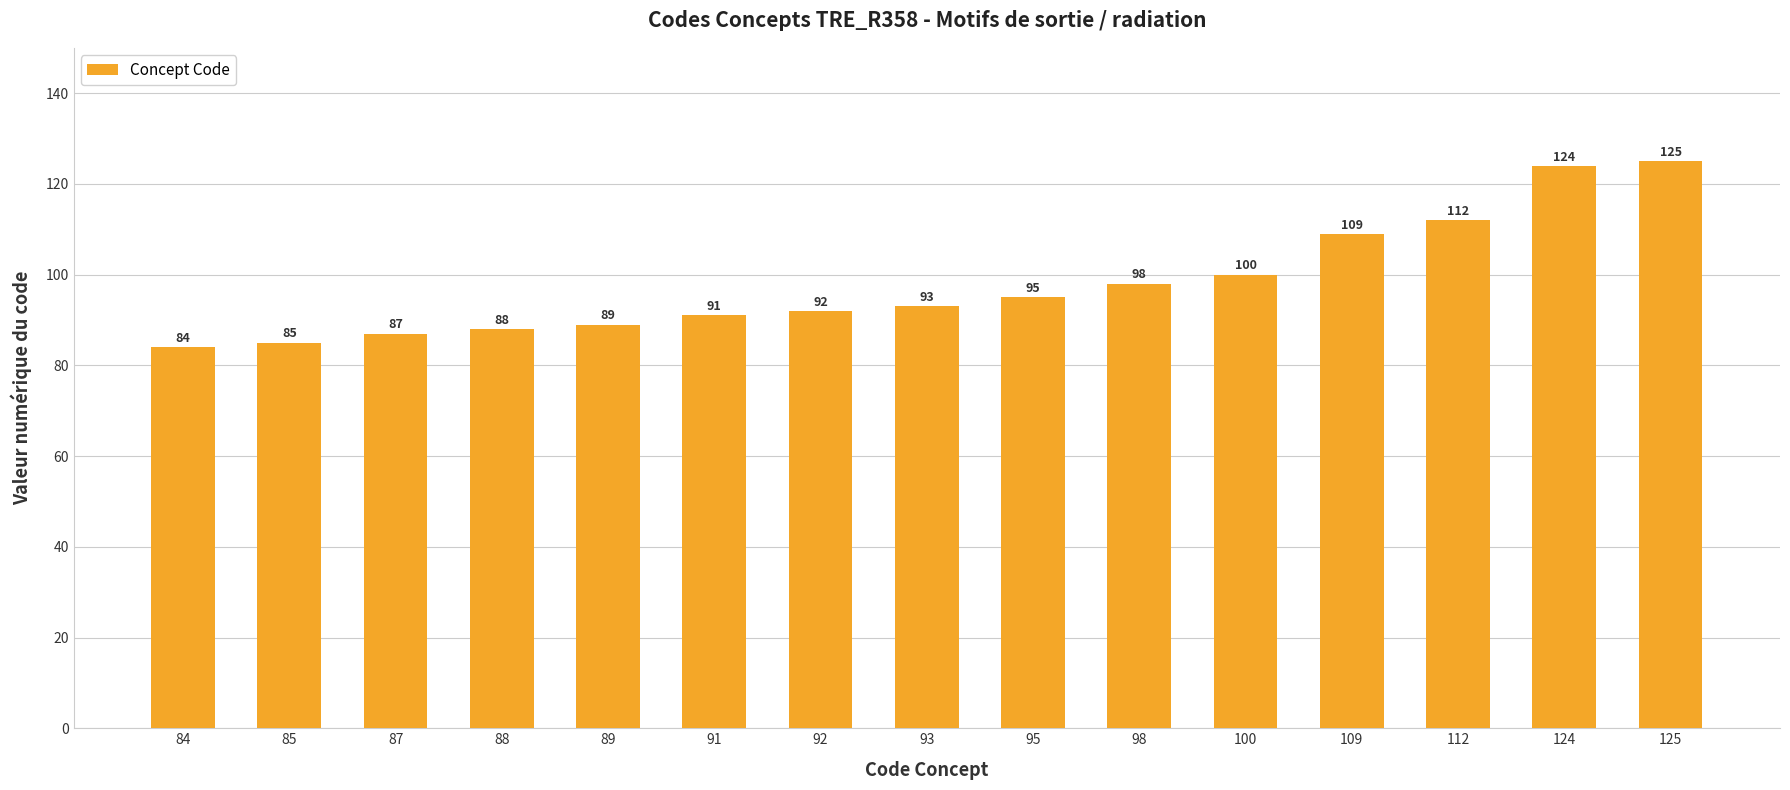

What is the value of the 12th bar from the left?

109